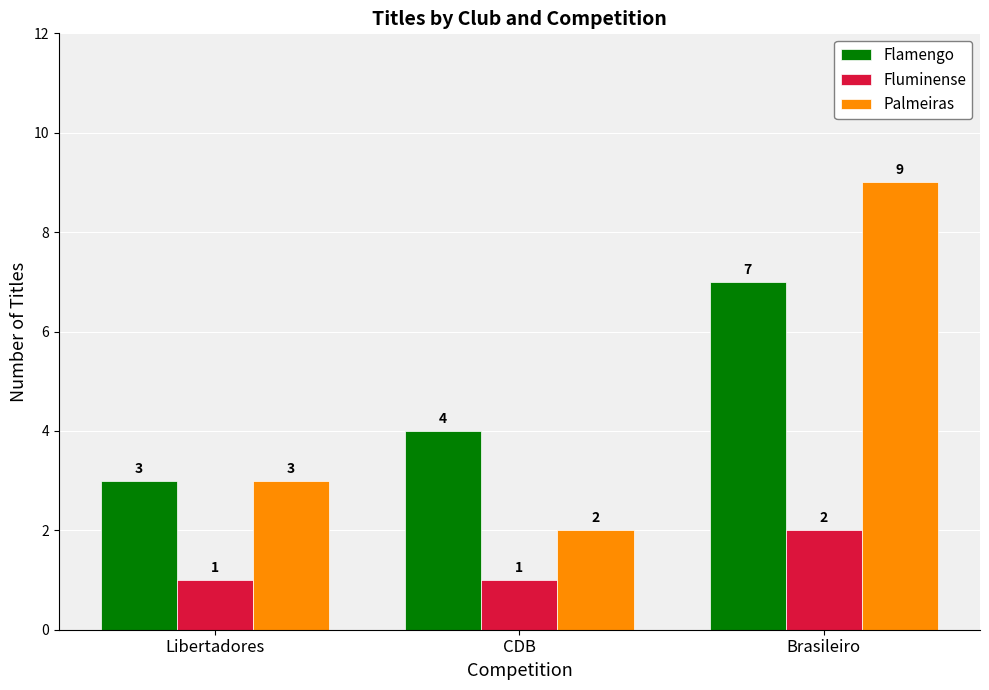

How many data points in Palmeiras are less than 3?

1